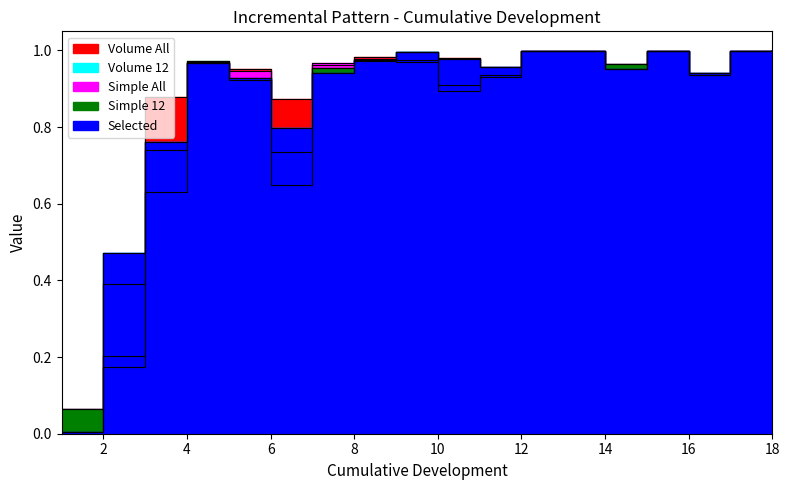

The value of Simple All at 16 is 0.9. True or false?

True